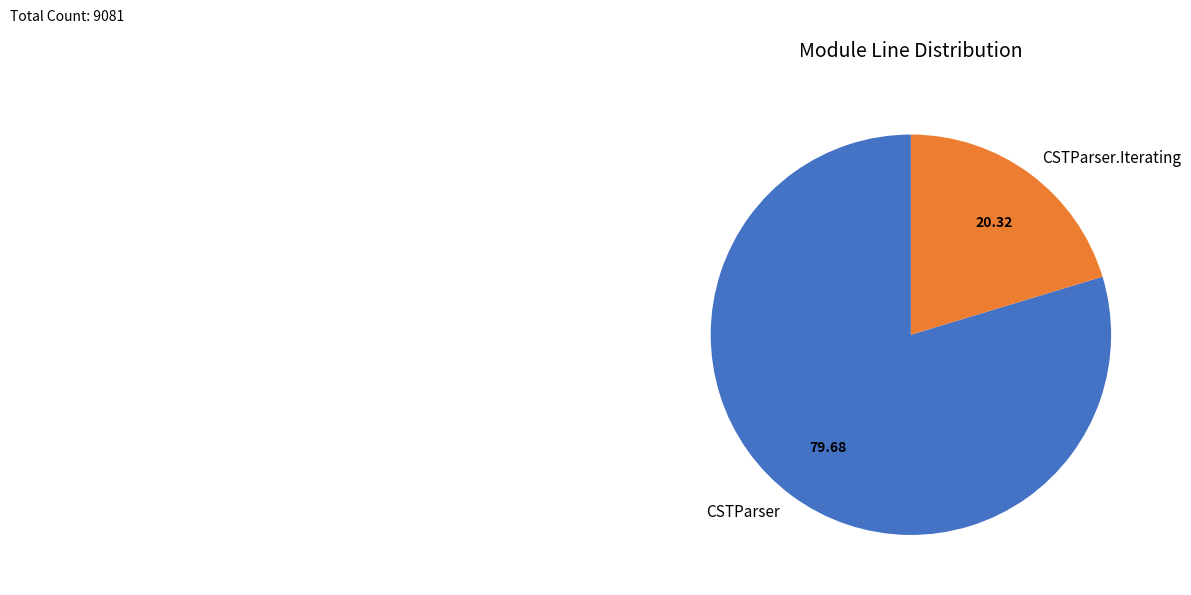

The CSTParser.Iterating slice represents 1% of the pie. True or false?

False